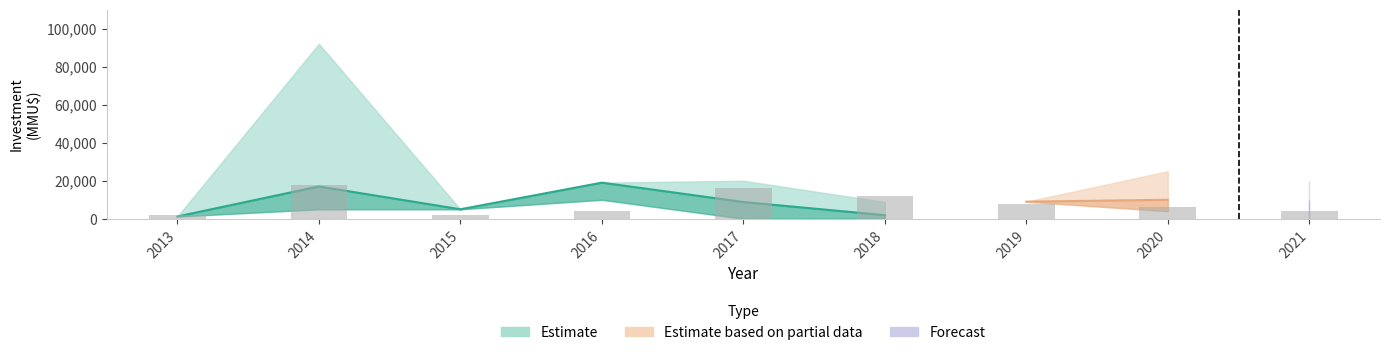

How many values are between 4000 and 12000?

5